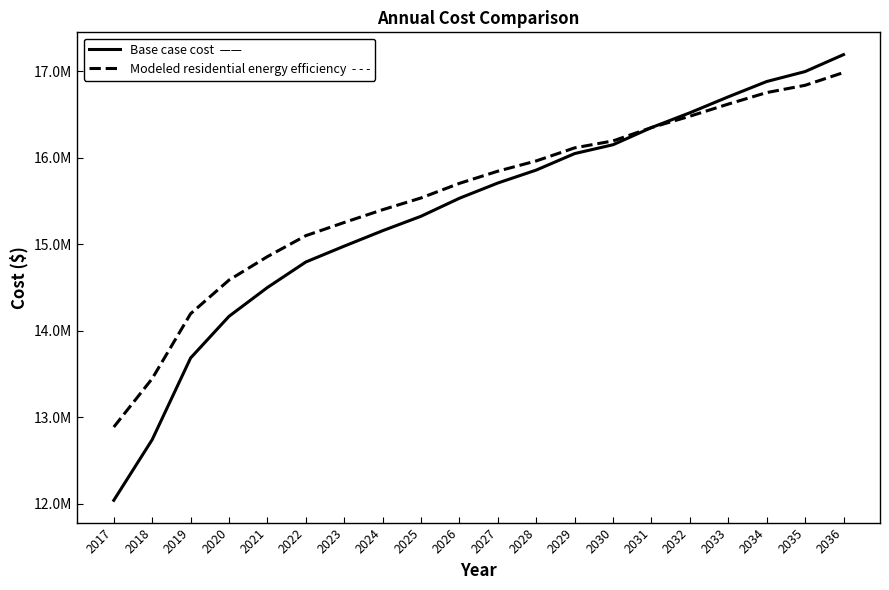

Does the chart display data point markers on the line(s)?

No